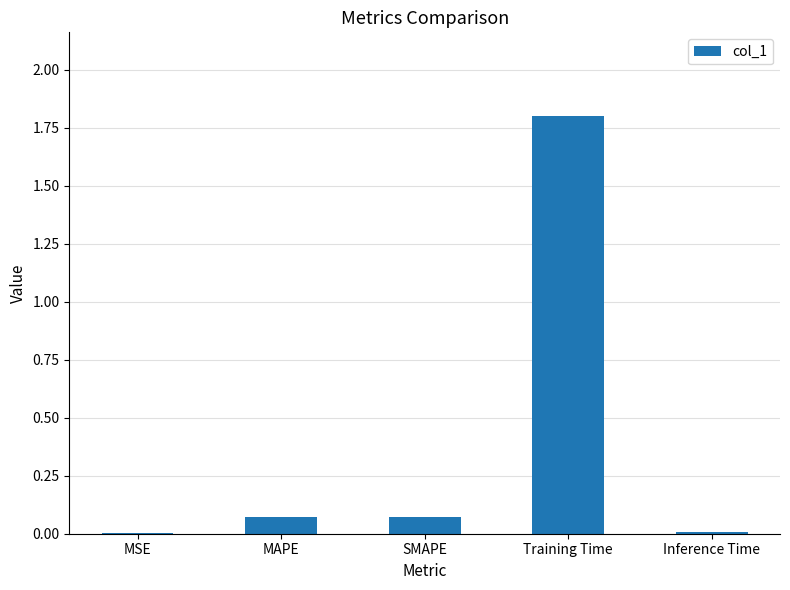

Does the chart contain stacked bars?

No